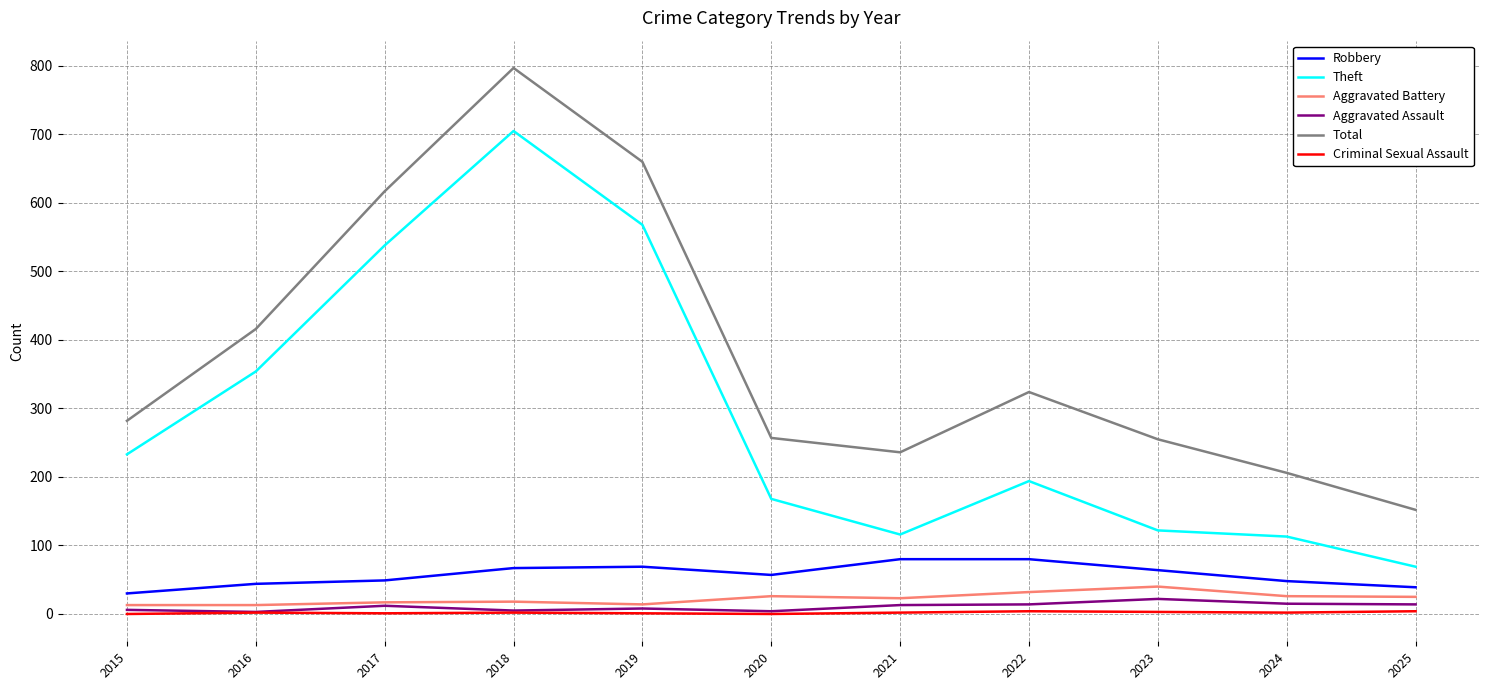

What is the difference between the maximum and minimum values in the Total series?

645